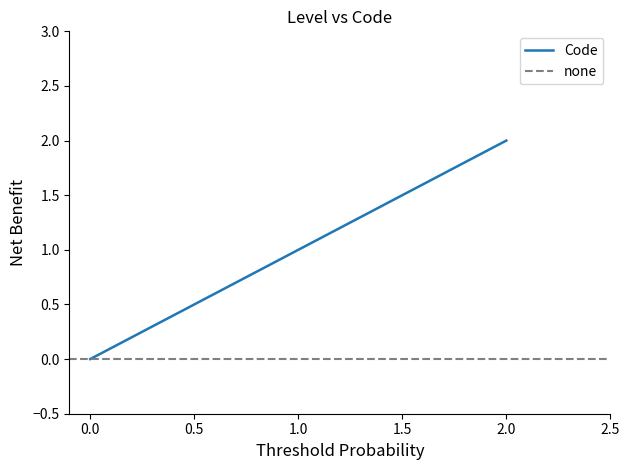

True or false: Code has a value of 1 at 2.0.

False